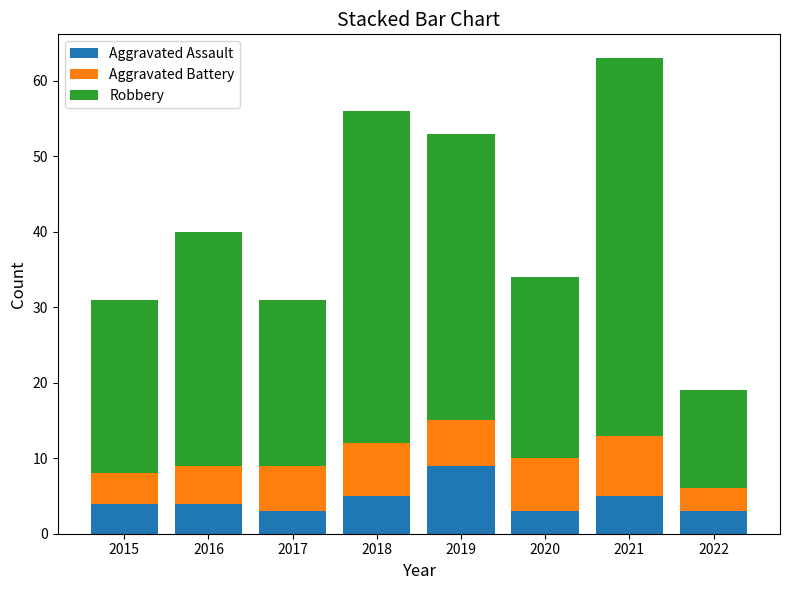

Is it true that Aggravated Assault equals 7 at 2015?

False